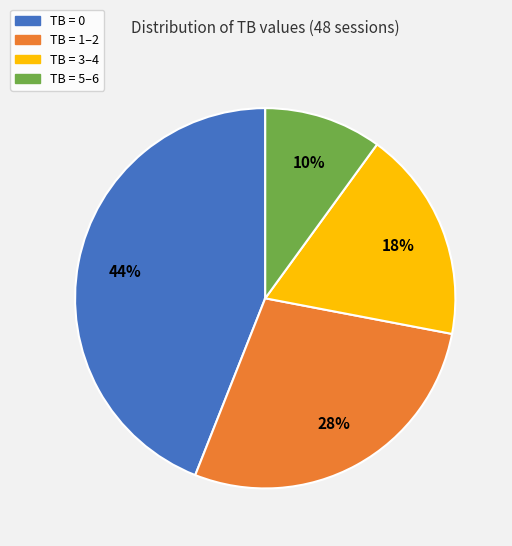

To the nearest percent, what is the difference between the largest and smallest slice percentages?

34%